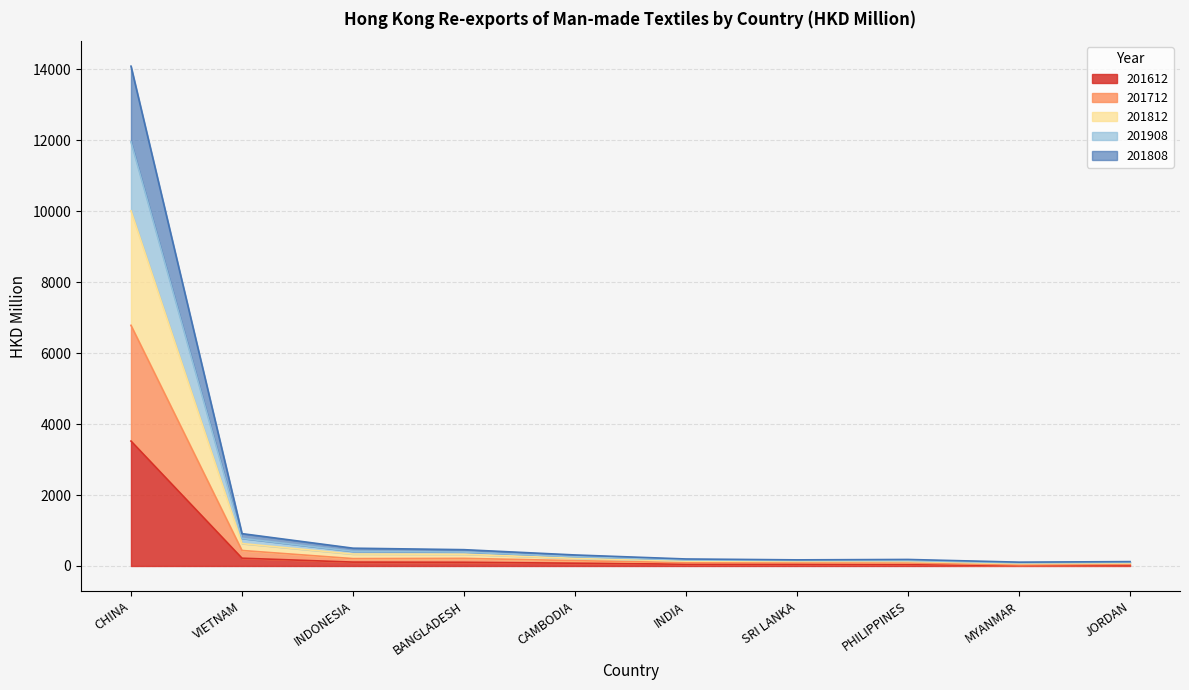

Rank the series at JORDAN from highest to lowest value.

201812, 201908, 201808, 201712, 201612